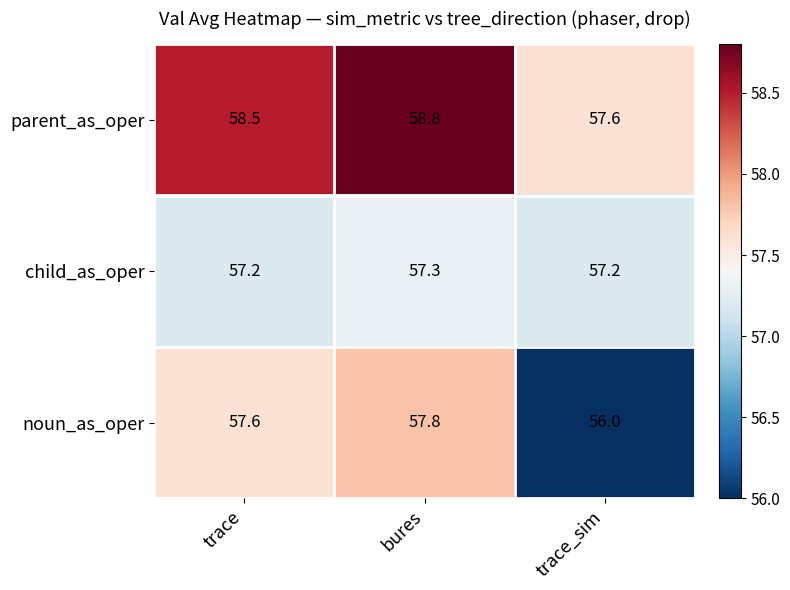

Rank the series by their maximum value, from lowest to highest.

child_as_oper, noun_as_oper, parent_as_oper